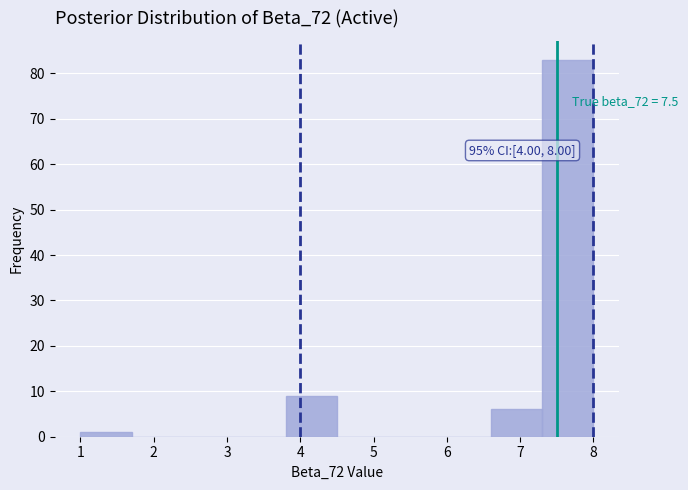

Over which range of the x-axis is the bar tallest?

7.3 to 8.0